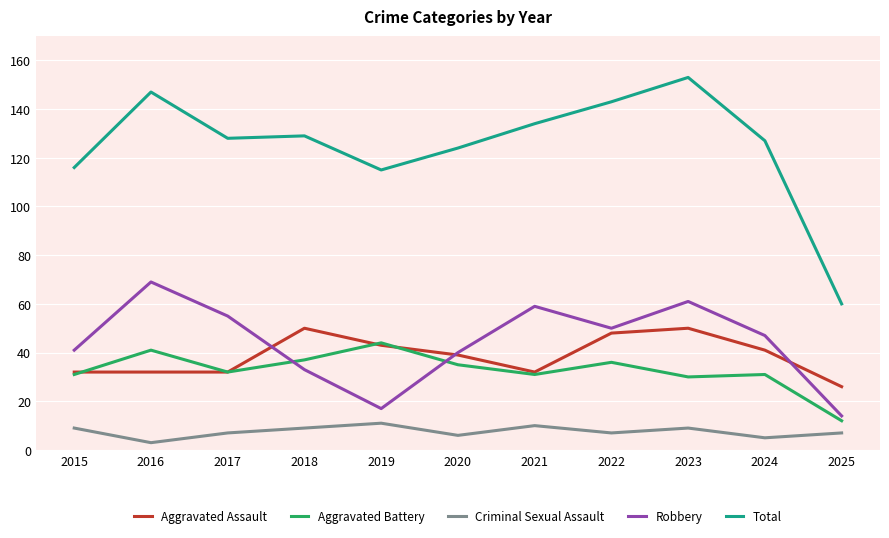

What is the sum of all Criminal Sexual Assault values?

83